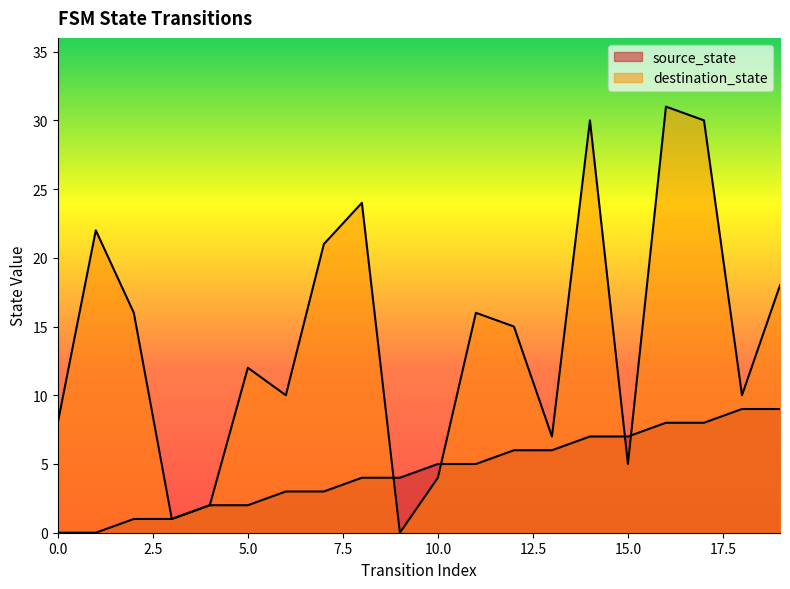

What is the average value of the source_state series?

4